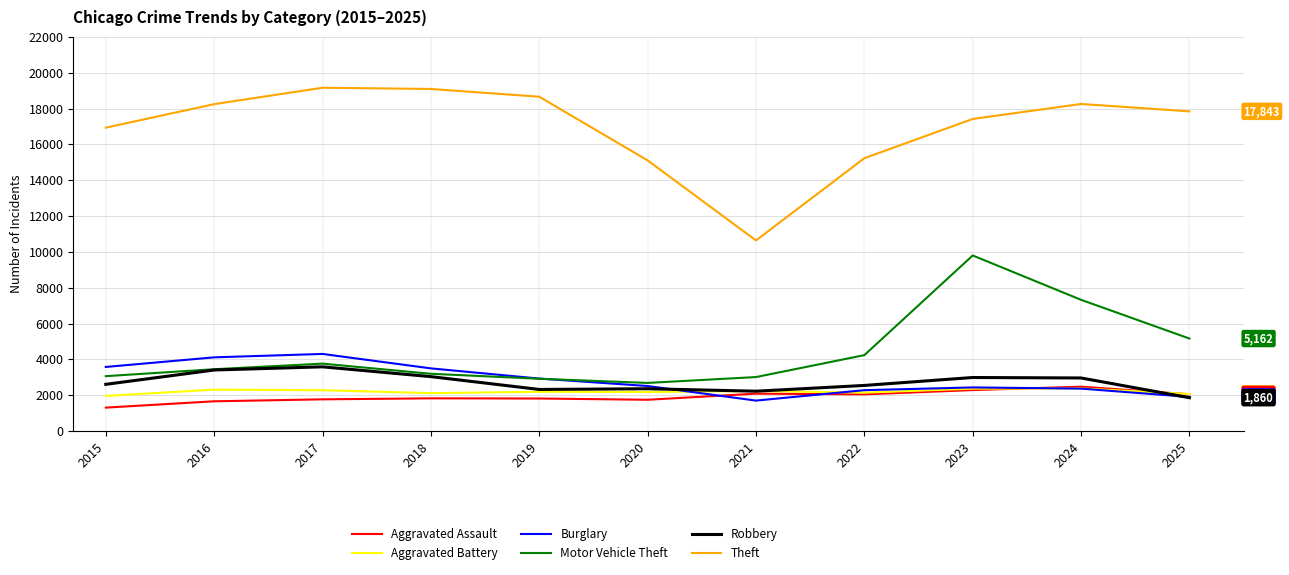

Between 2018 and 2020, which series saw the biggest shift?

Theft